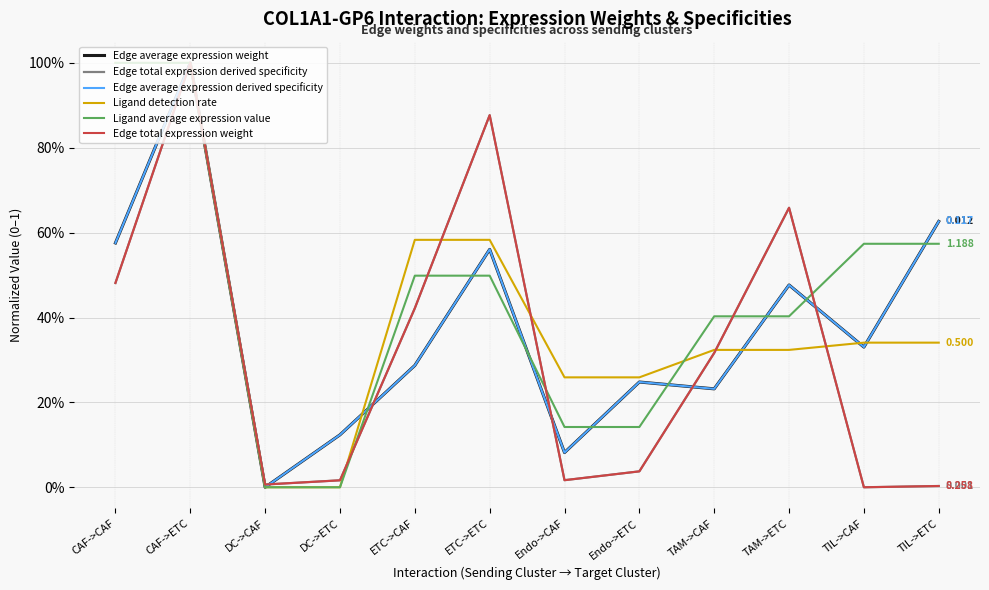

How many interior local valleys does the Edge total expression derived specificity series have?

3